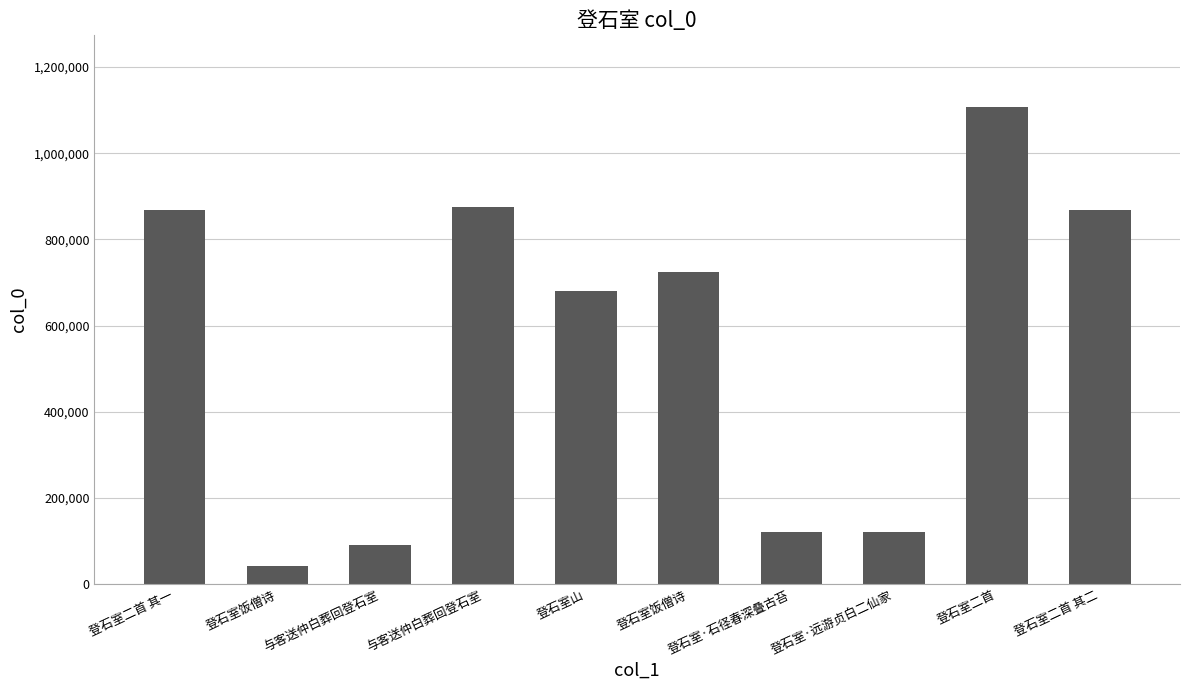

At which category does the chart reach its peak across all series?

登石室二首